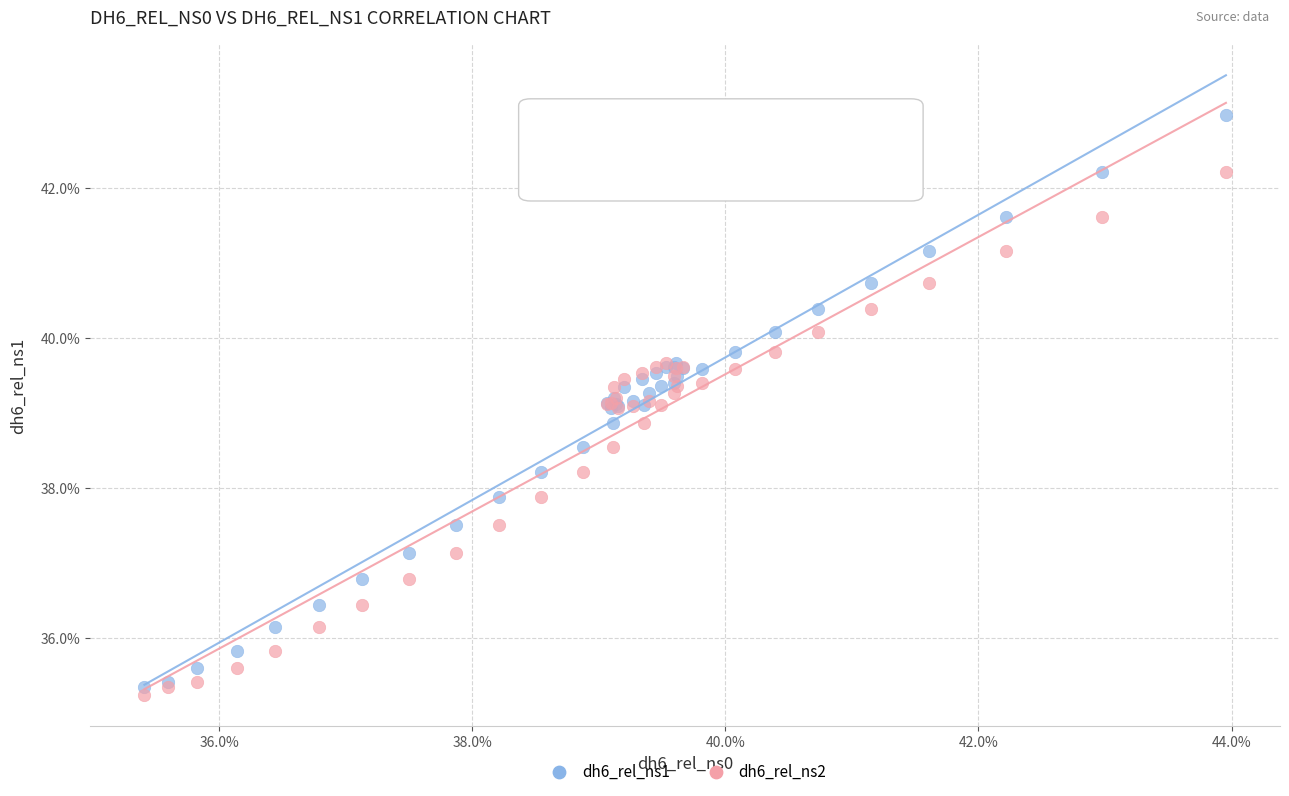

What are all the series names shown in the legend?

dh6_rel_ns1, dh6_rel_ns2